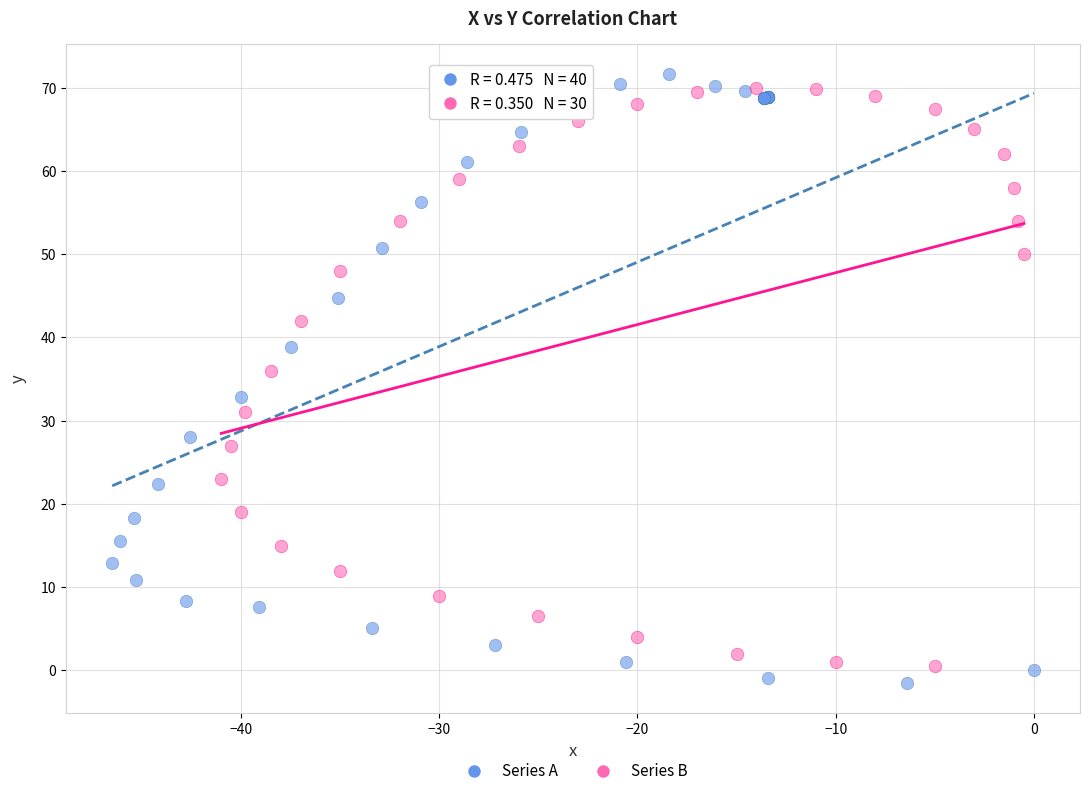

Which series has the largest Y range (max minus min)?

Series A